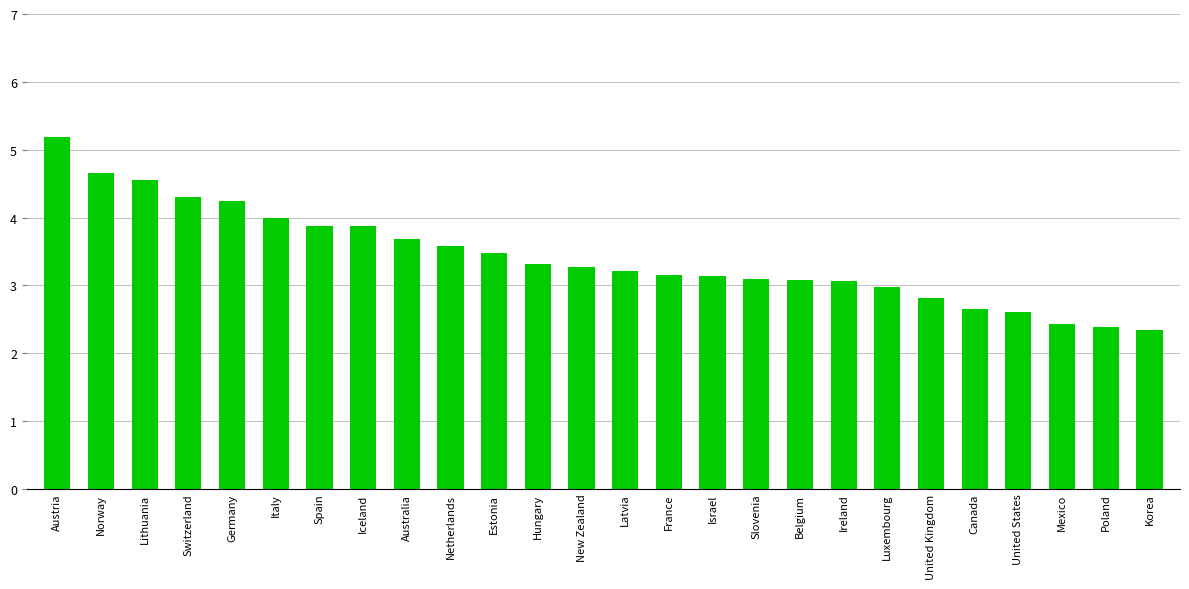

What is the label of the 21st bar from the left?

United Kingdom